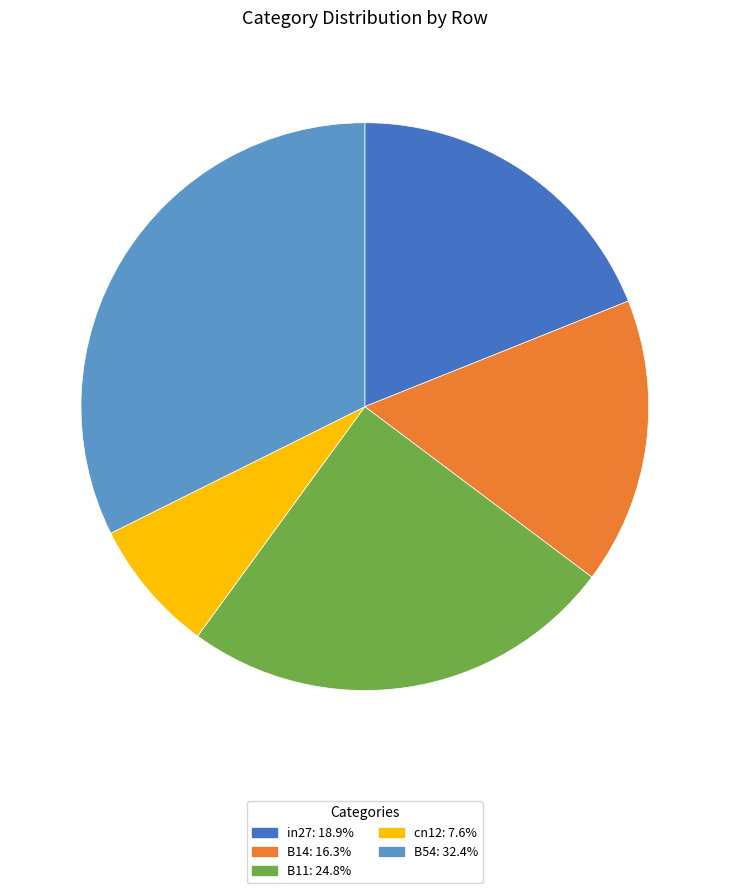

Is there a majority slice in this chart?

No